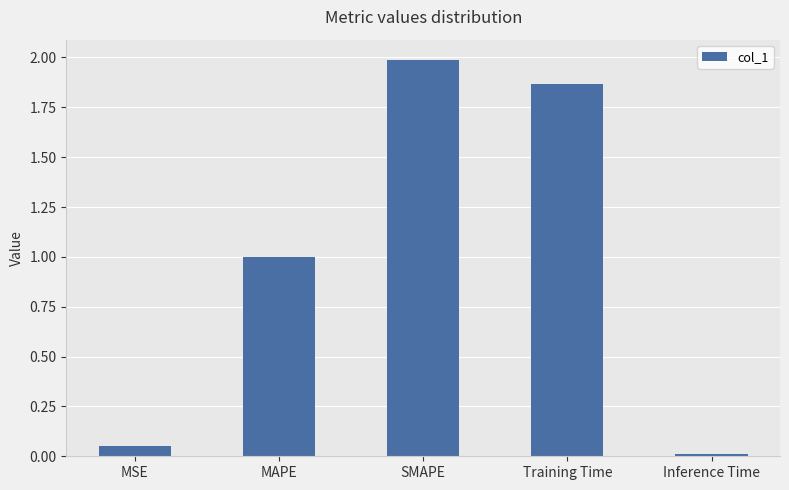

What is the change in value from MSE to SMAPE?

+1.9